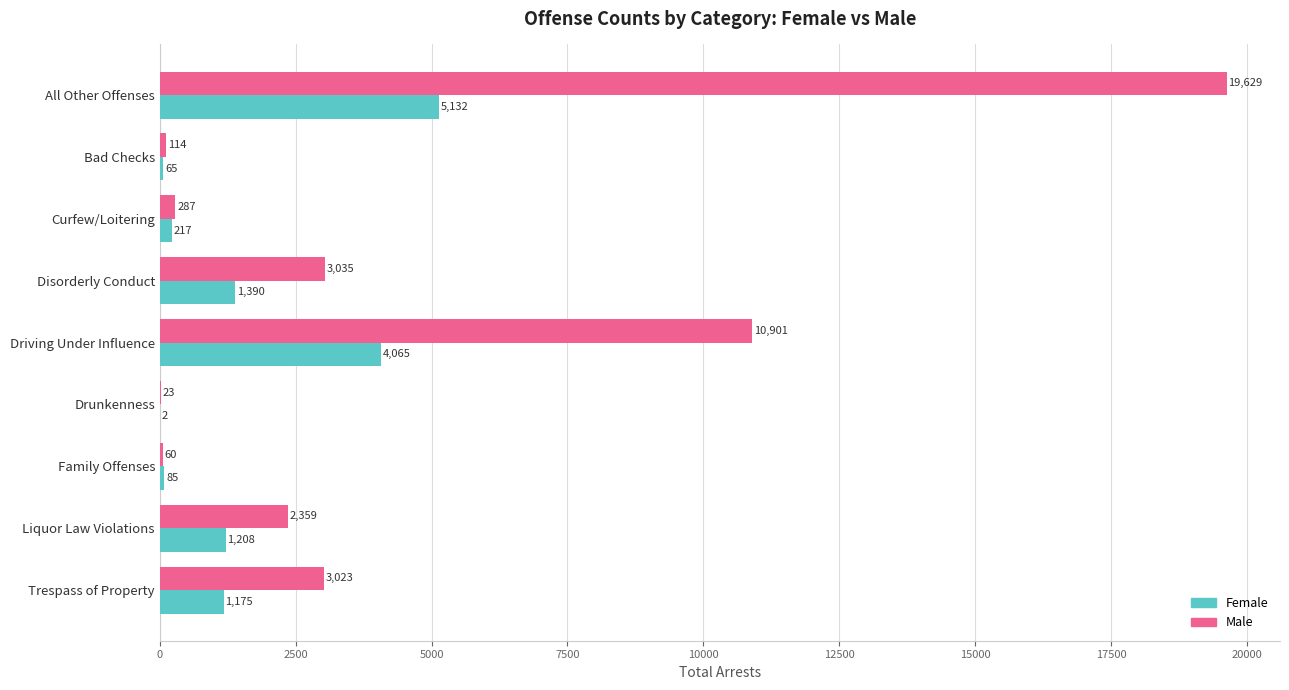

What are all the series names shown in the legend?

Female, Male